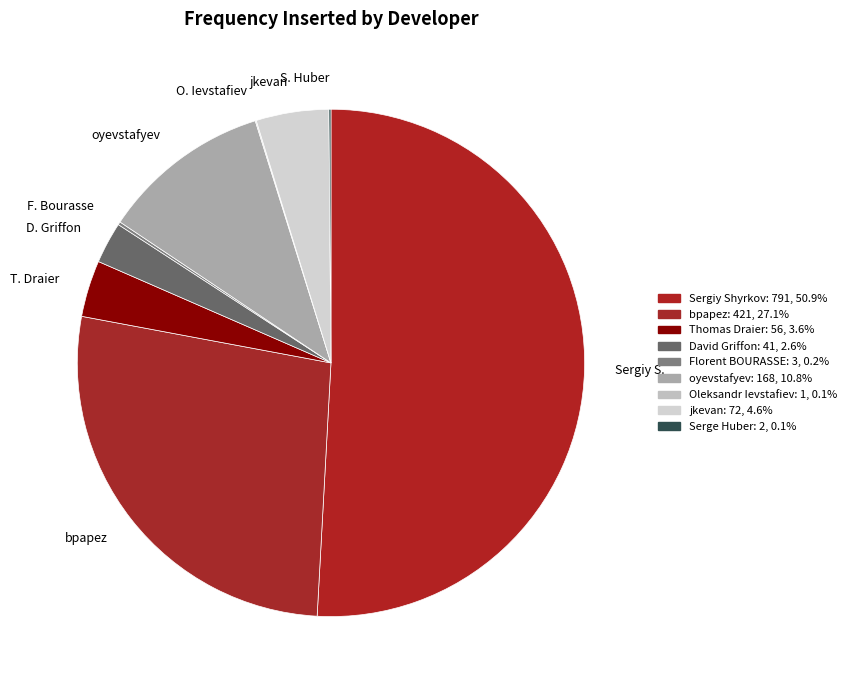

Rank the categories by value from highest to lowest.

Sergiy Shyrkov, bpapez, oyevstafyev, jkevan, Thomas Draier, David Griffon, Florent BOURASSE, Serge Huber, Oleksandr Ievstafiev